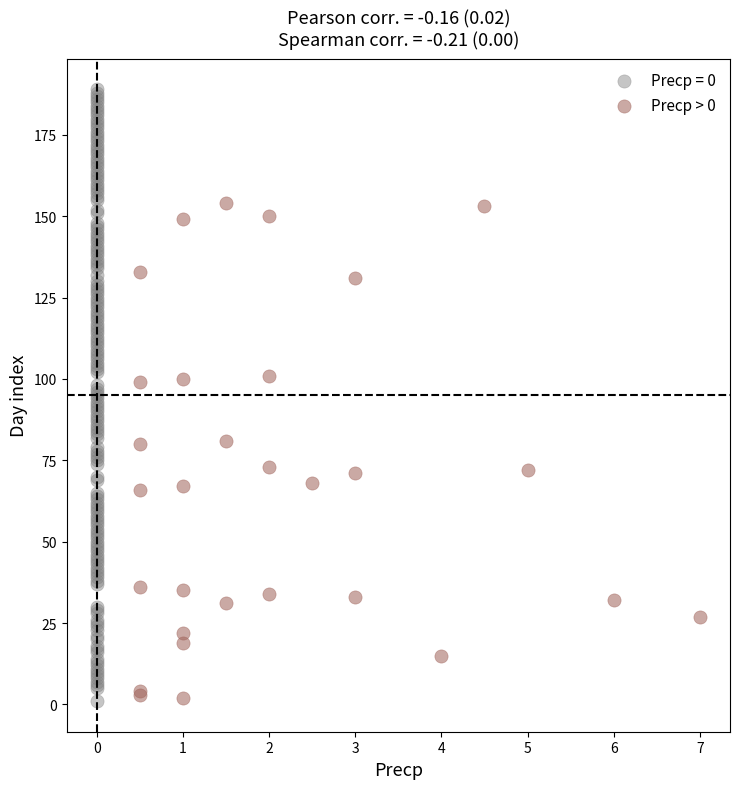

Which series contains the highest Y value?

Precp = 0